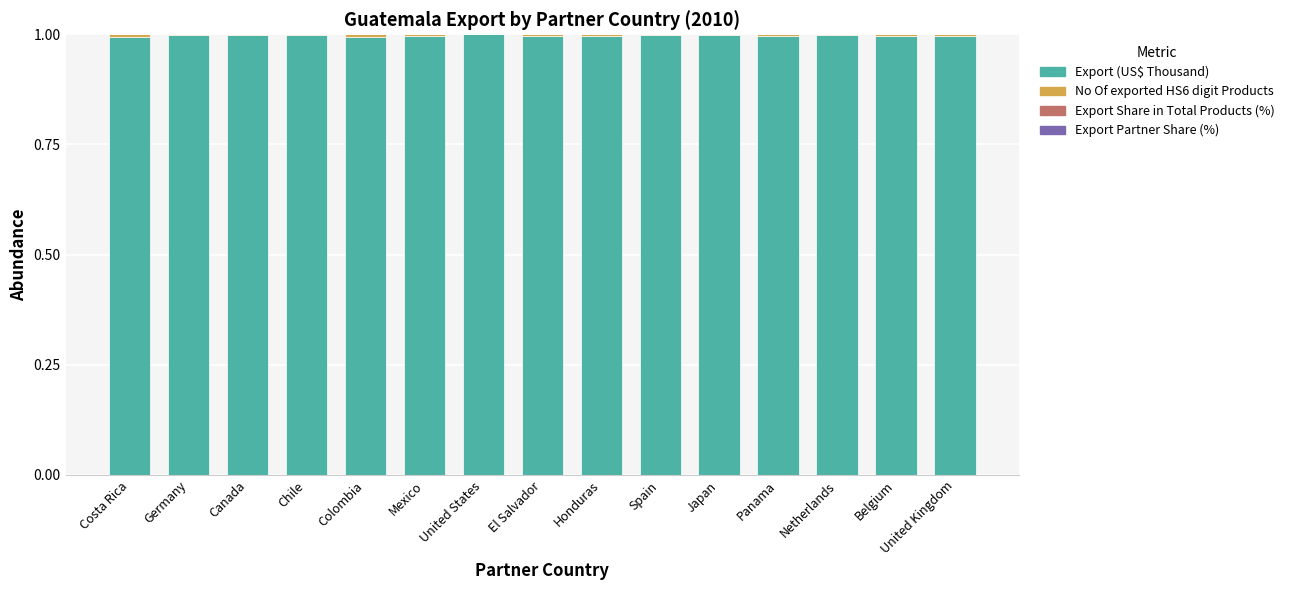

What is the sum of all Export (US$ Thousand) values?

15.0